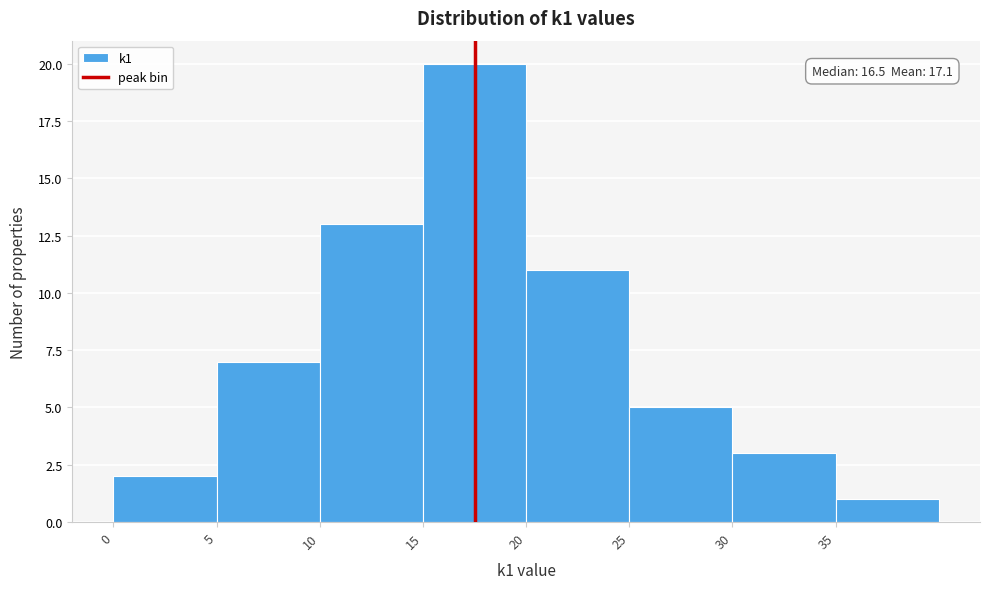

Over which range of the x-axis is the bar tallest?

15 to 20